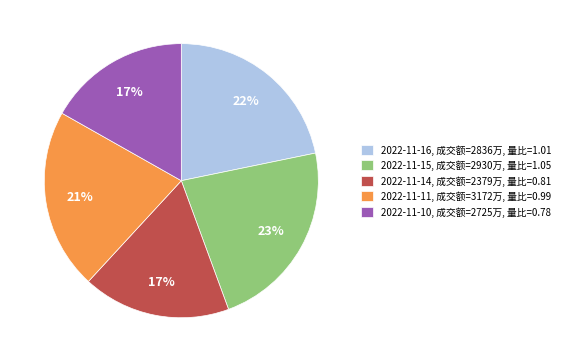

Between 2022-11-15, 成交额=2930万, 量比=1.05 and 2022-11-16, 成交额=2836万, 量比=1.01, which is larger?

2022-11-15, 成交额=2930万, 量比=1.05